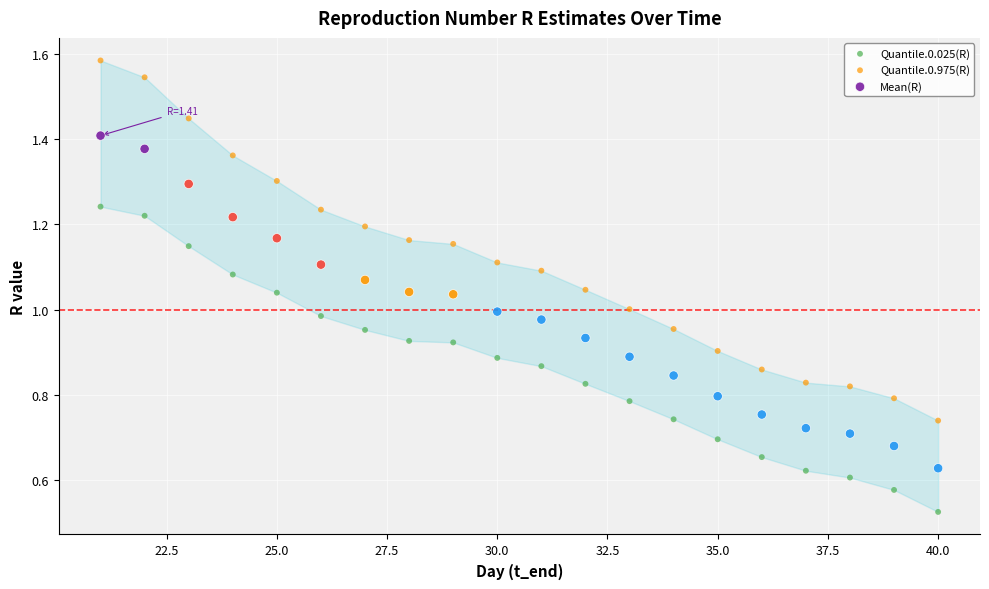

Which series contains the lowest Y value?

Quantile.0.025(R)